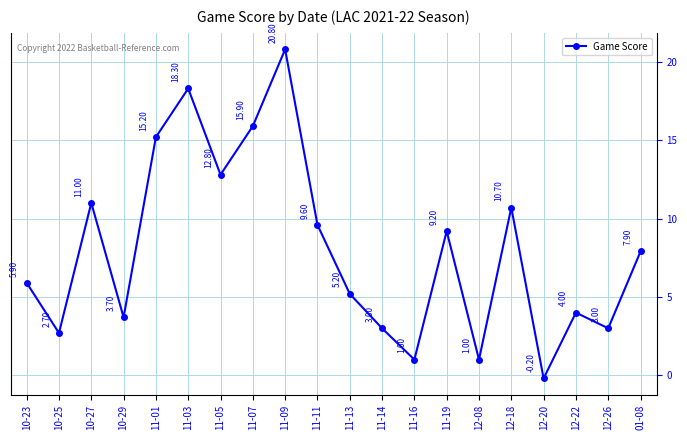

True or false: the data has more than 0 interior local peaks.

True